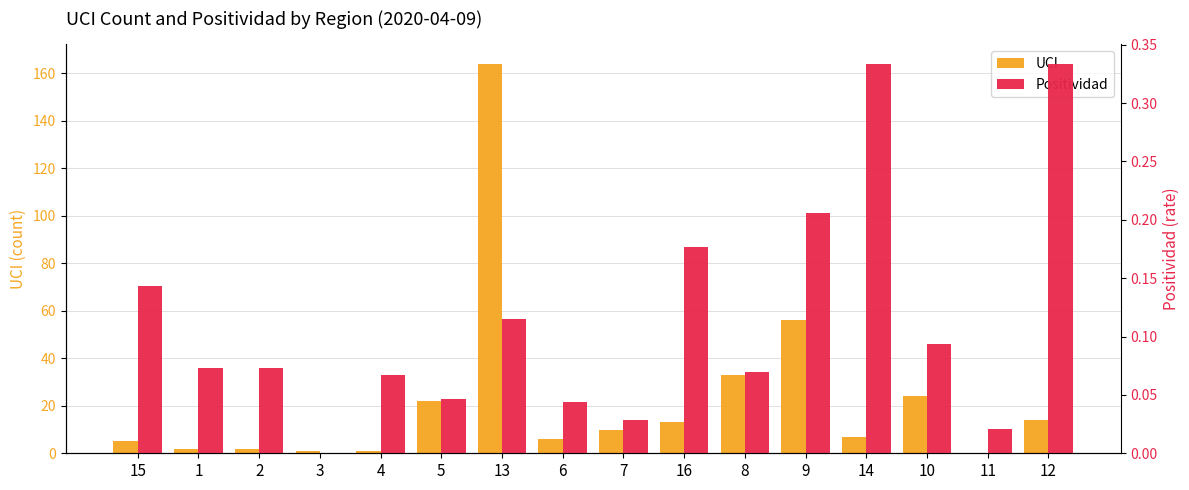

Reading left to right, transcribe all the data shown in this chart.

UCI: 5.0	2.0	2.0	1.0	1.0	22.0	164.0	6.0	10.0	13.0	33.0	56.0	7.0	24.0	0.0	14.0
Positividad: 0.1	0.1	0.1	0.0	0.1	0.0	0.1	0.0	0.0	0.2	0.1	0.2	0.3	0.1	0.0	0.3